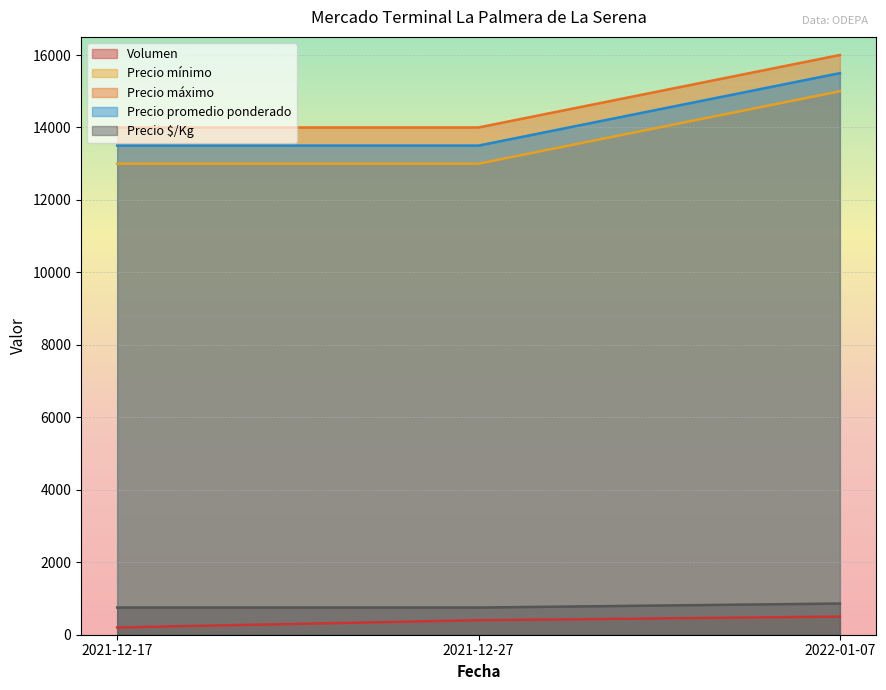

At which category is the sum across all series the highest?

2022-01-07